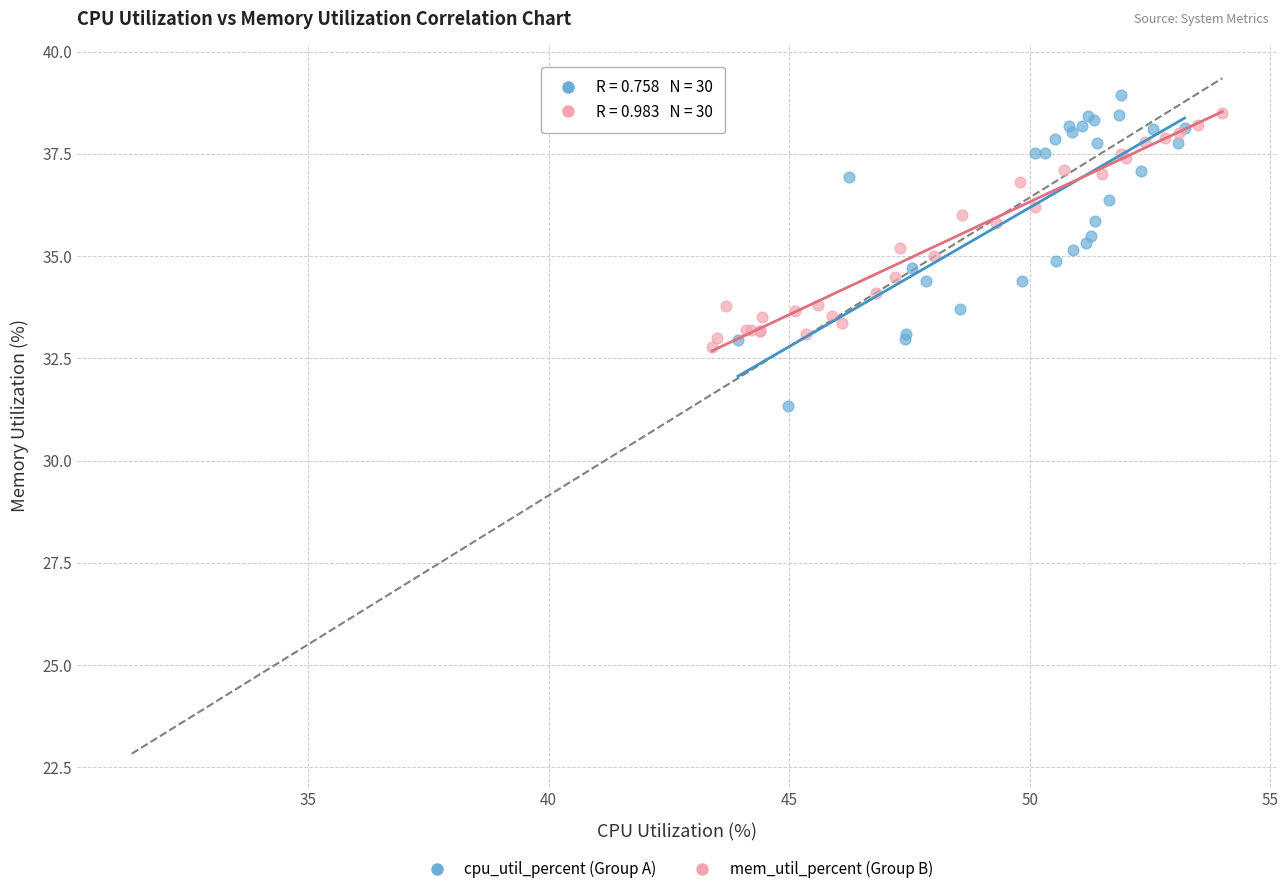

Which series reaches the maximum Y coordinate?

cpu_util_percent (Group A)